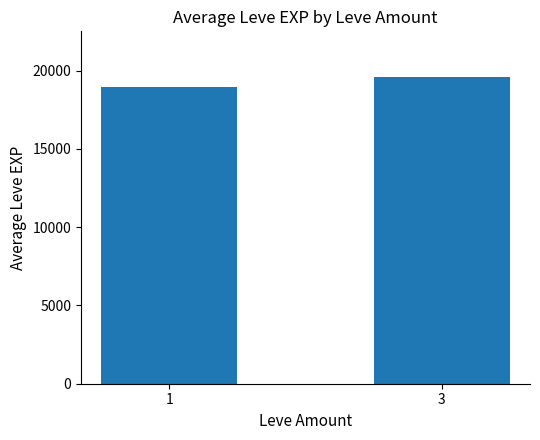

Where does the data first go above 19569?

3